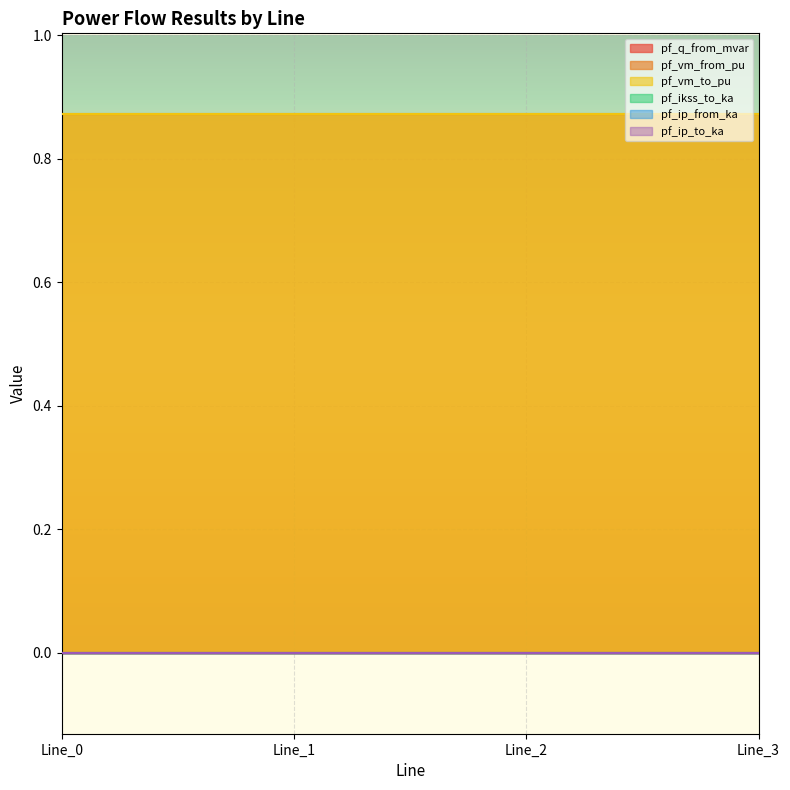

Reading left to right, what are all the values shown in this chart?

pf_q_from_mvar: Line_0=0.0	Line_1=0.0	Line_2=0.0	Line_3=0.0
pf_vm_from_pu: Line_0=0.9	Line_1=0.9	Line_2=0.9	Line_3=0.9
pf_vm_to_pu: Line_0=0.9	Line_1=0.9	Line_2=0.9	Line_3=0.9
pf_ikss_to_ka: Line_0=0.0	Line_1=0.0	Line_2=0.0	Line_3=0.0
pf_ip_from_ka: Line_0=0.0	Line_1=0.0	Line_2=0.0	Line_3=0.0
pf_ip_to_ka: Line_0=0.0	Line_1=0.0	Line_2=0.0	Line_3=0.0